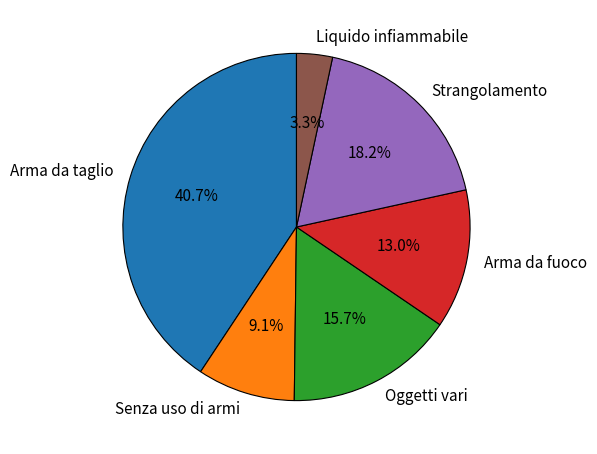

How much of the chart is everything except Strangolamento?

81.8%